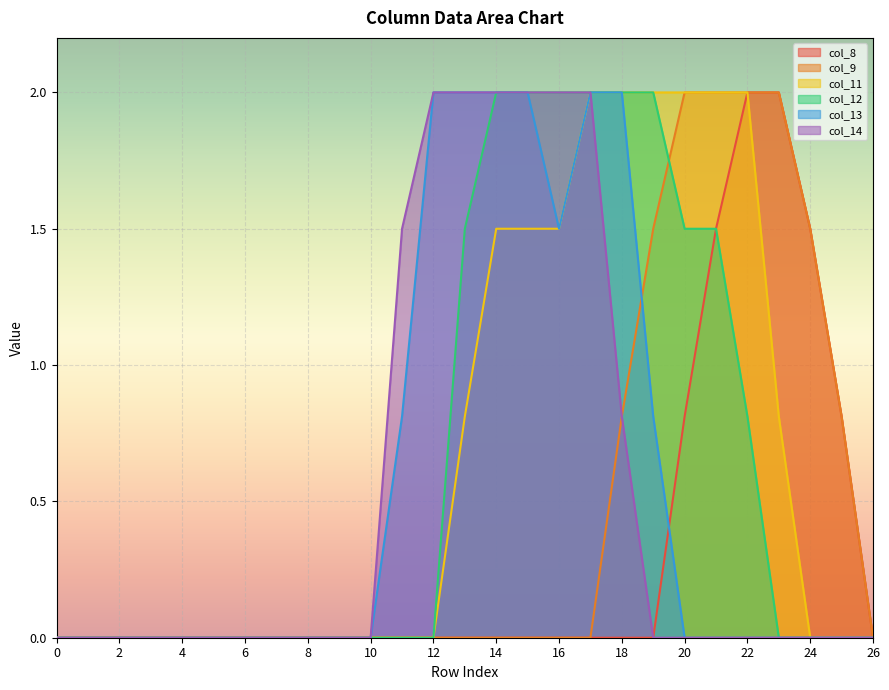

What is the difference between the second highest and second lowest values in the col_11 series?

2.0